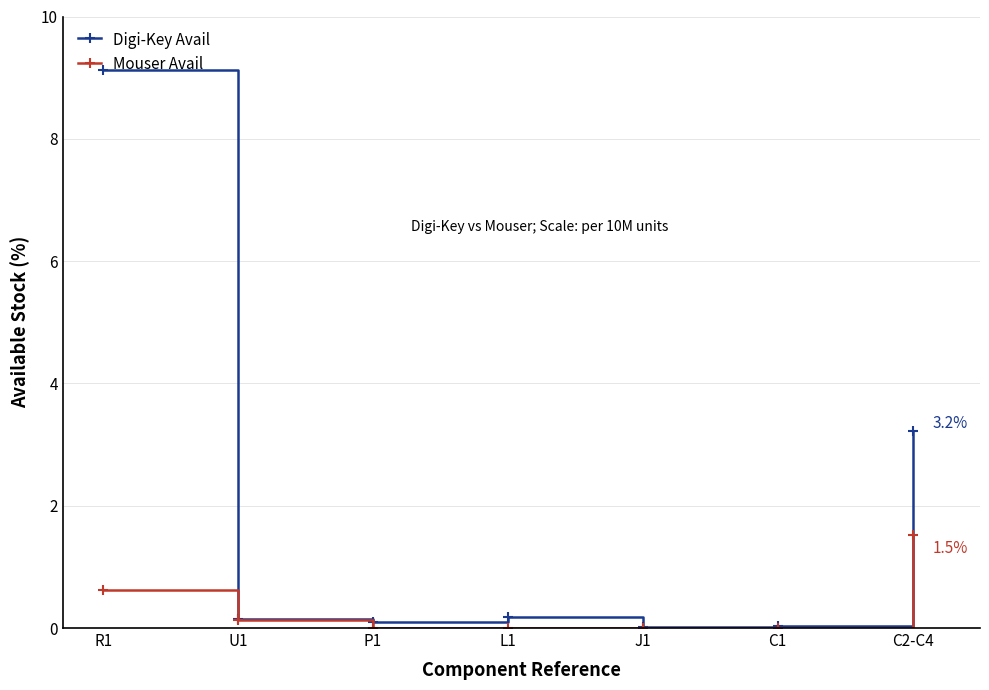

List the series in order of their peak value, lowest first.

Mouser Avail, Digi-Key Avail